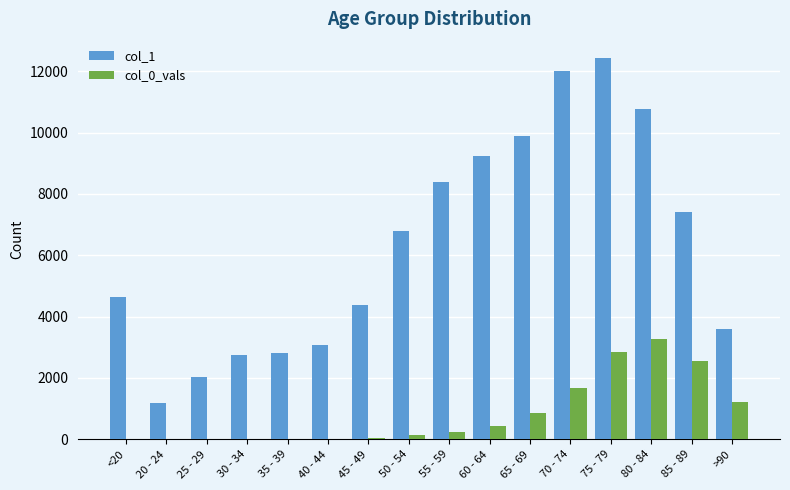

What are all the series names shown in the legend?

col_1, col_0_vals